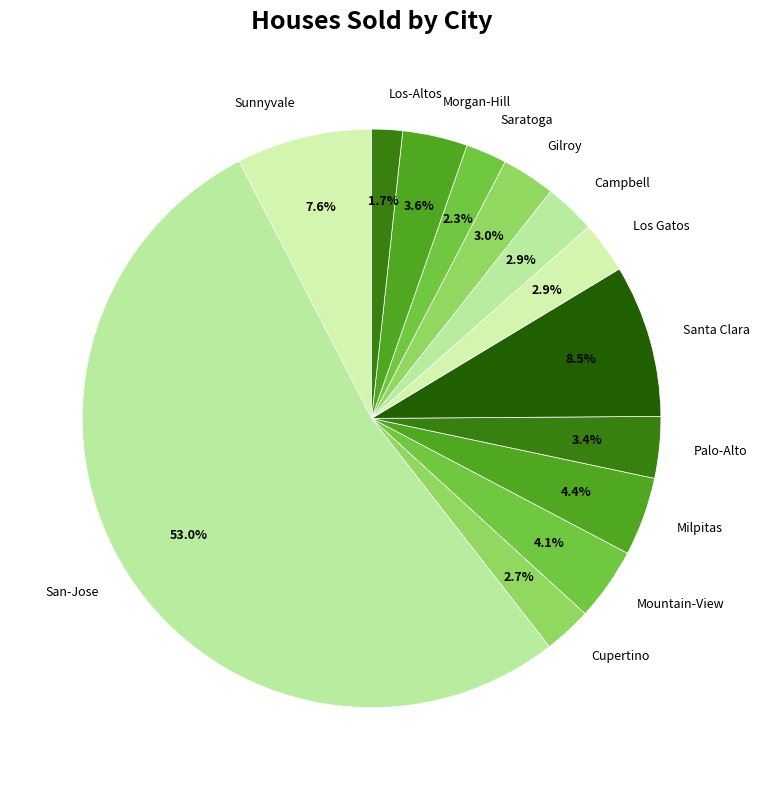

What percentage is NOT represented by Cupertino?

97.3%